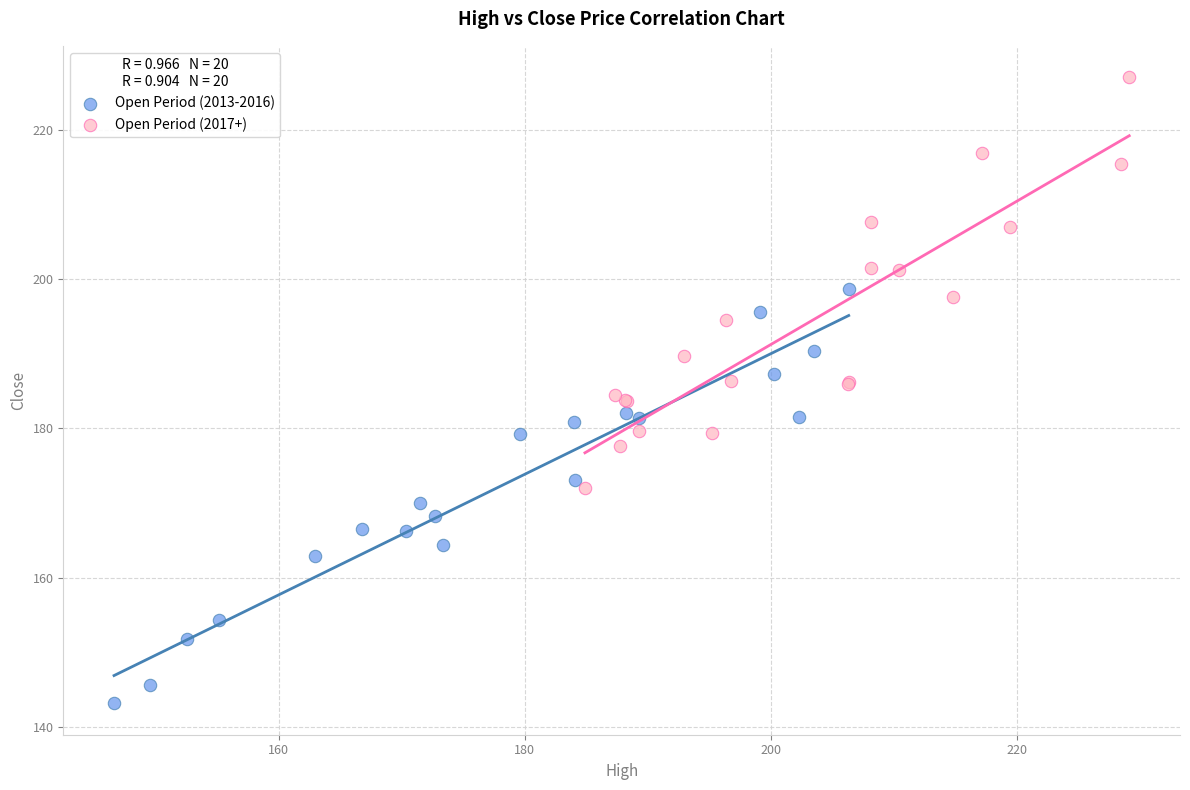

Which series contains the highest Y value?

Open Period (2017+)